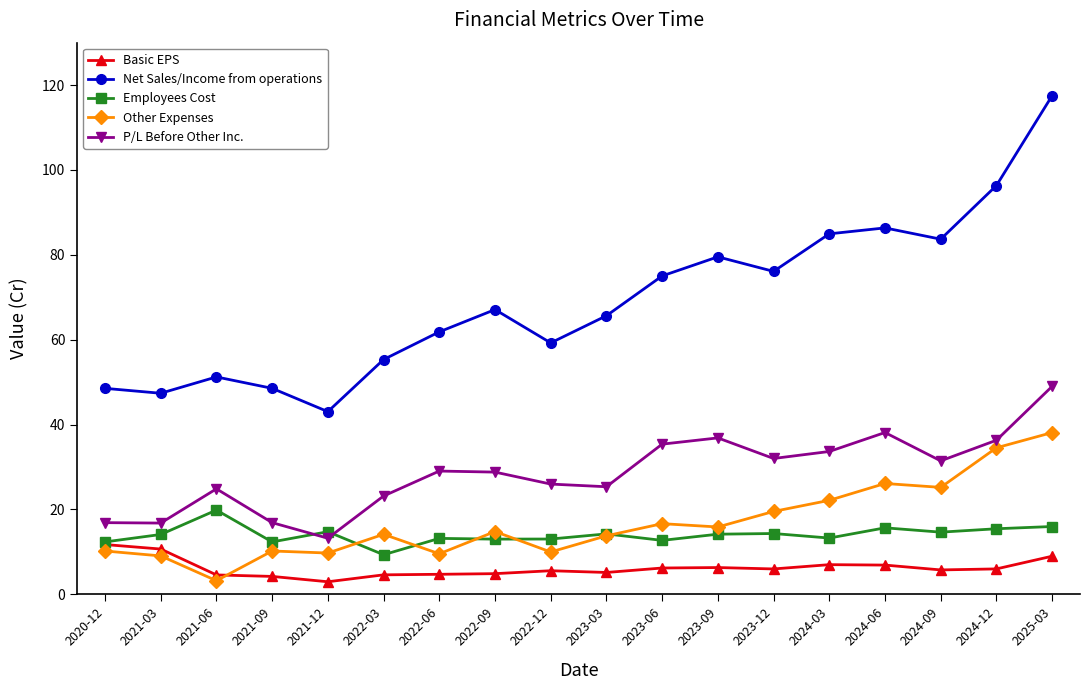

Between 2023-03 and 2024-12, which series saw the biggest shift?

Net Sales/Income from operations